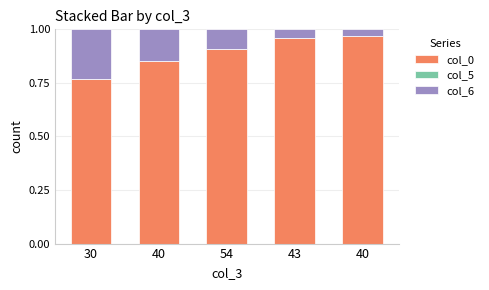

List the series in order of their peak value, highest first.

col_0, col_6, col_5